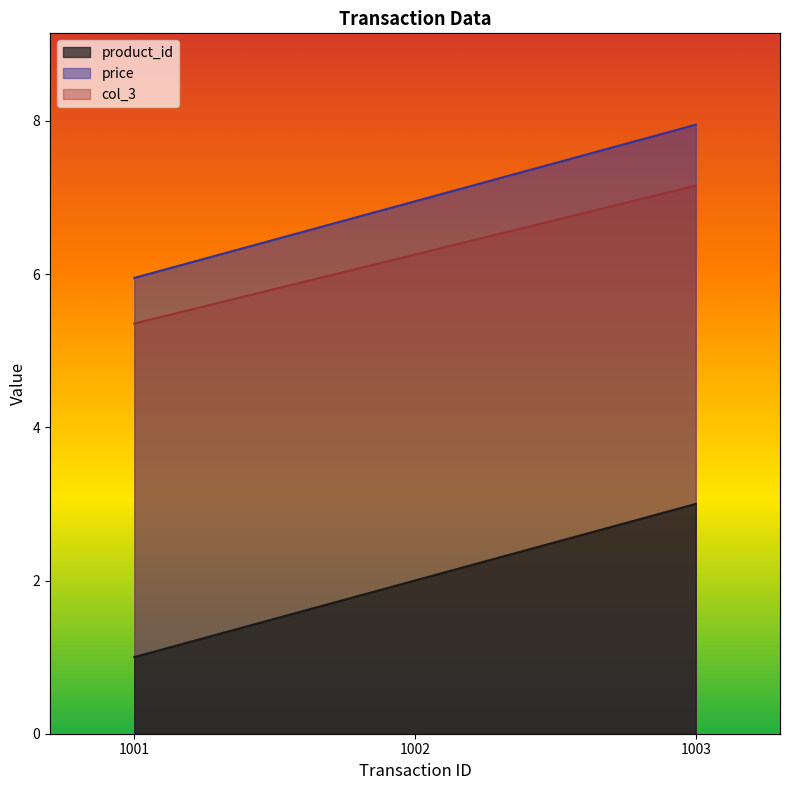

At which label does price first exceed 6?

1002